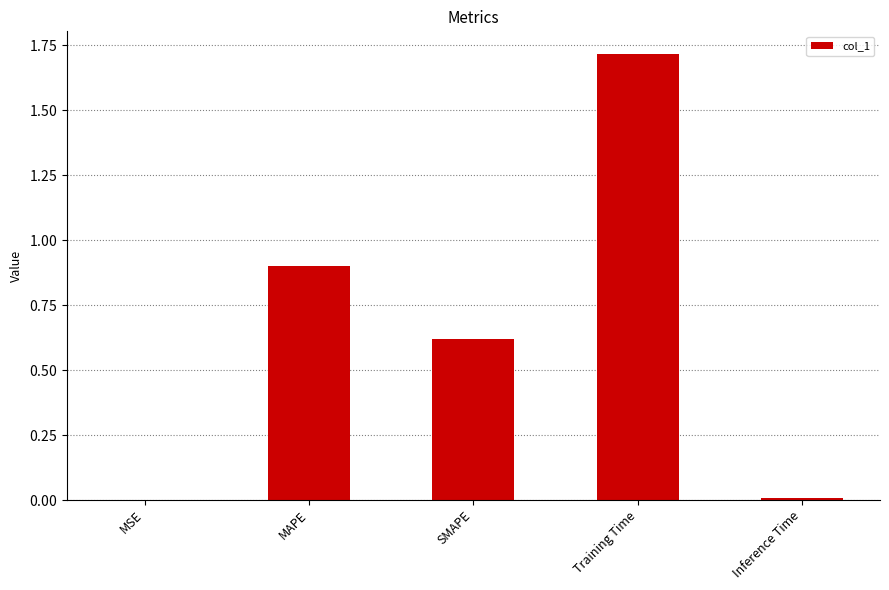

What is the label of the 3rd bar from the left?

SMAPE